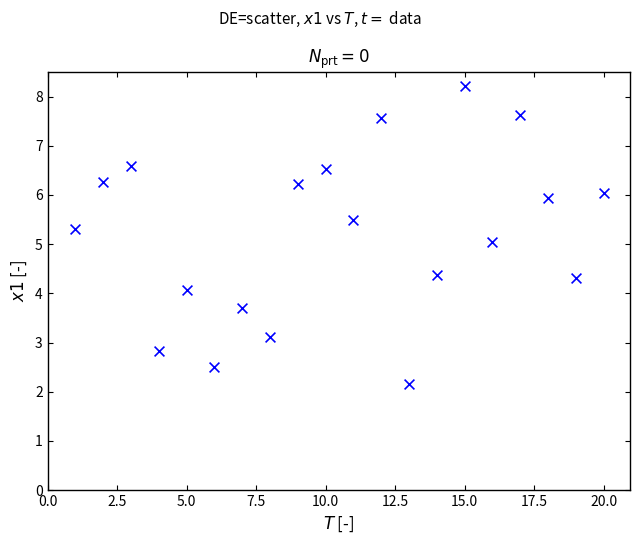

What is the range of X values (max minus min)?

19.0